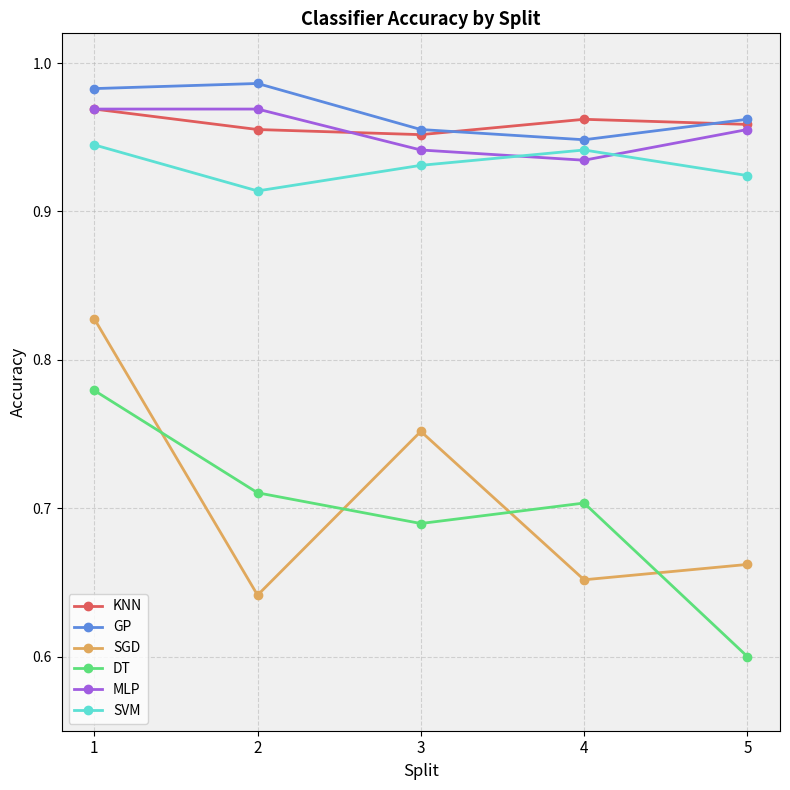

How many GP values are between 0 and 1?

5